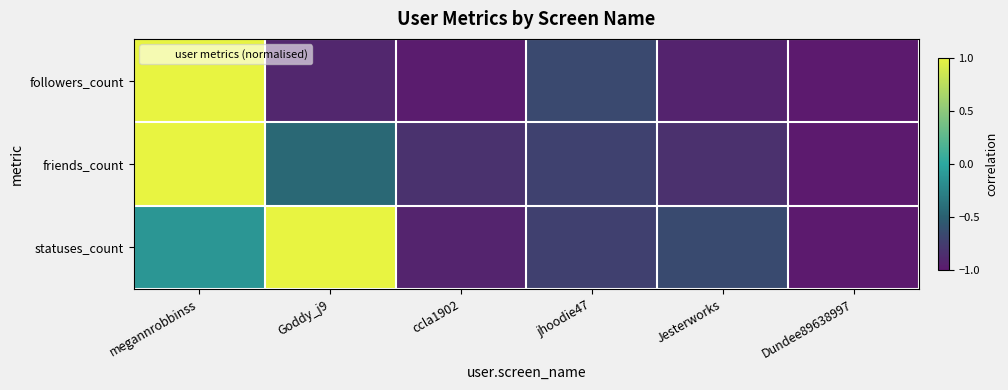

What is the difference between the highest and lowest values at megannrobbinss?

1.1